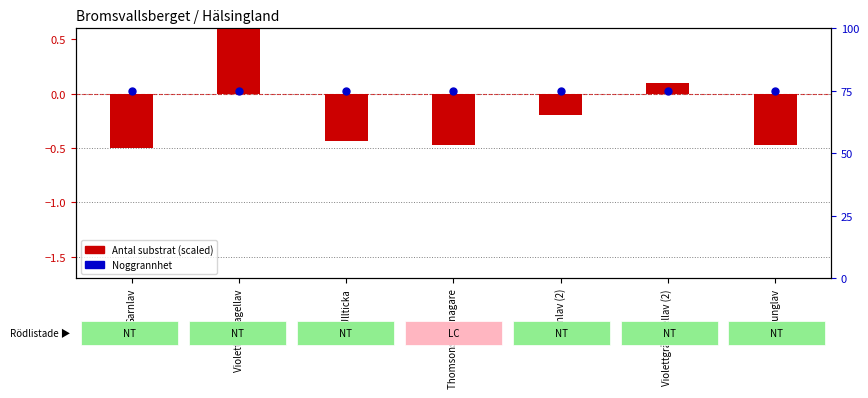

Which series has the largest Y range (max minus min)?

Antal substrat (scaled)